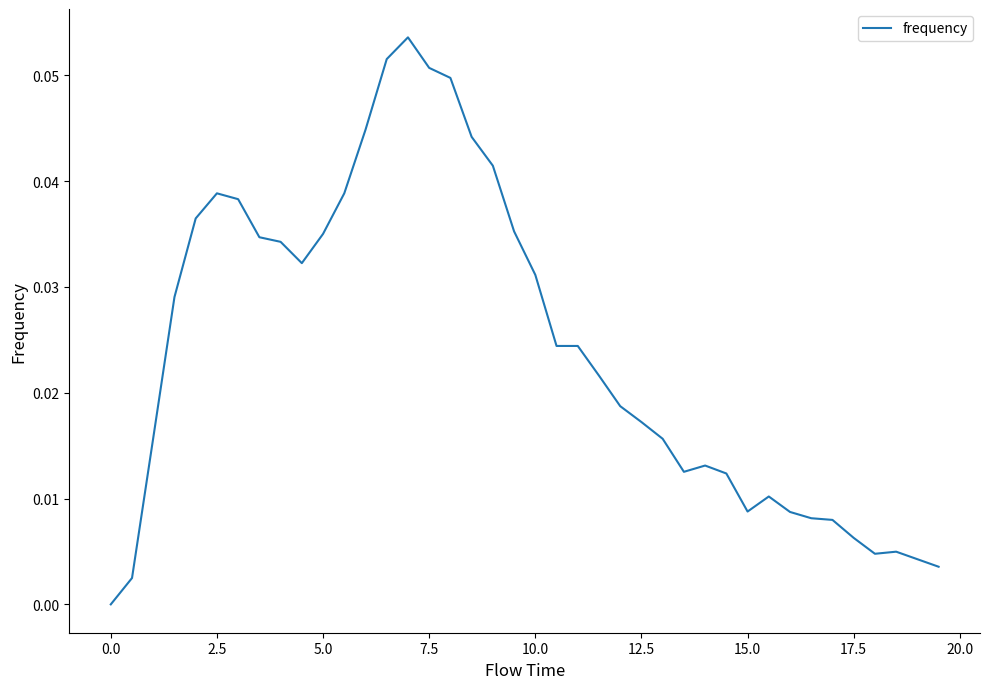

How many lines are shown in the chart?

1